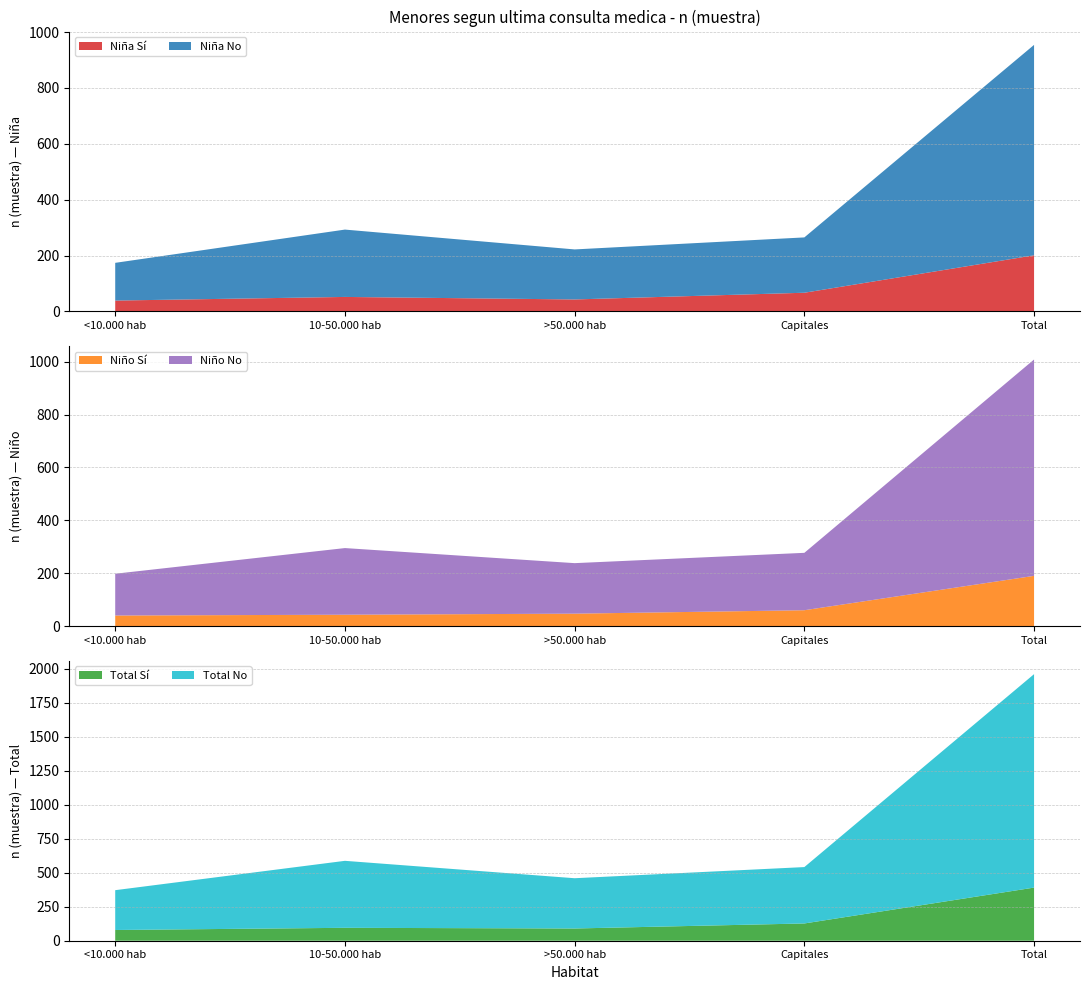

At which label does Niña Sí reach its peak?

Total